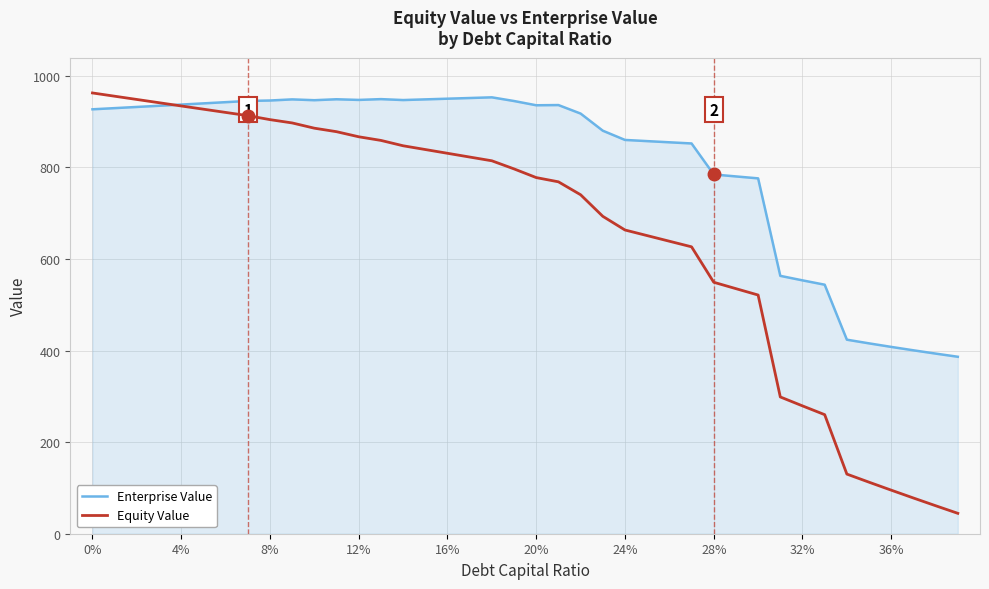

True or false: Enterprise Value and Equity Value cross at least once.

True